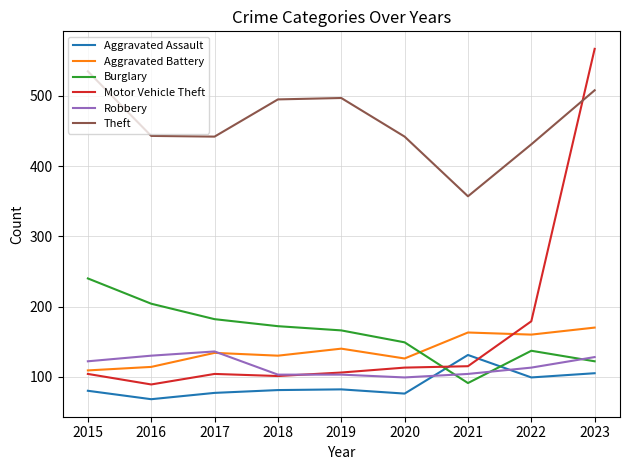

True or false: Theft has a value of 281 at 2022.

False